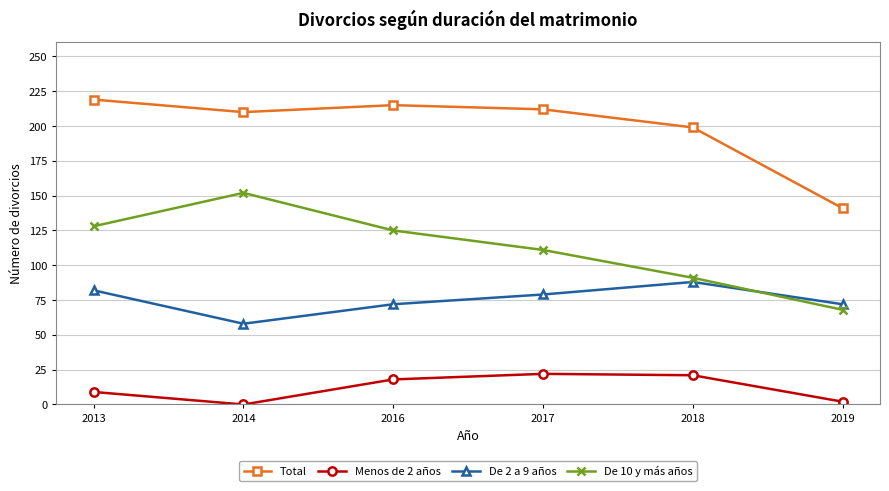

True or false: De 2 a 9 años and Menos de 2 años cross at least once.

False